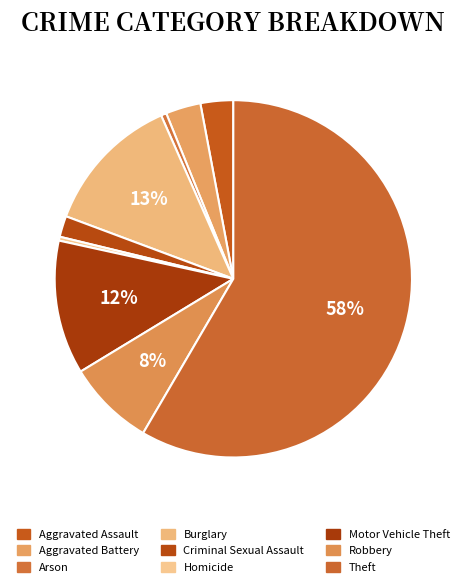

Is there a majority slice in this chart?

Yes